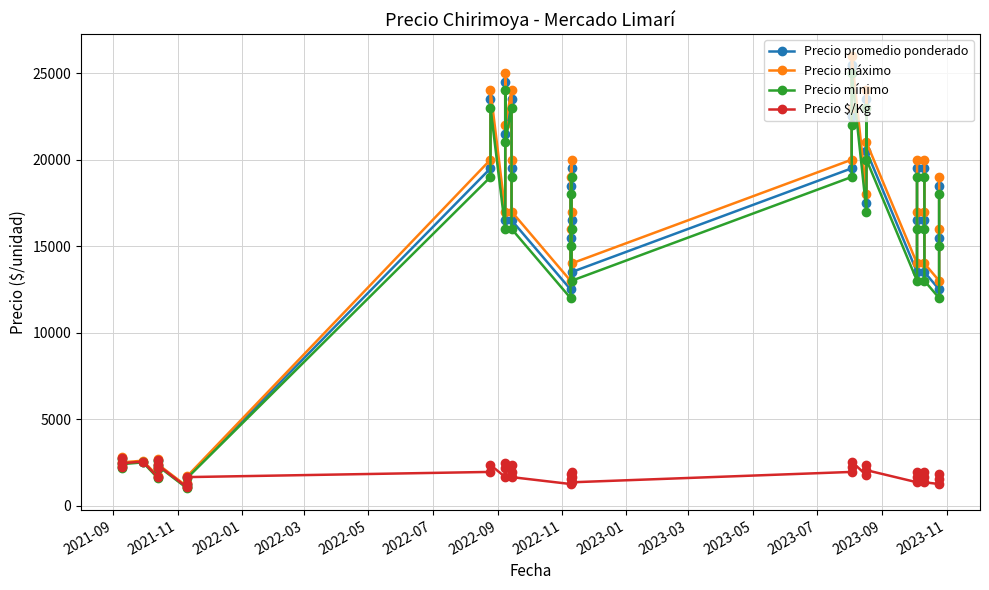

At which label does Precio $/Kg first exceed 1950?

2021-09